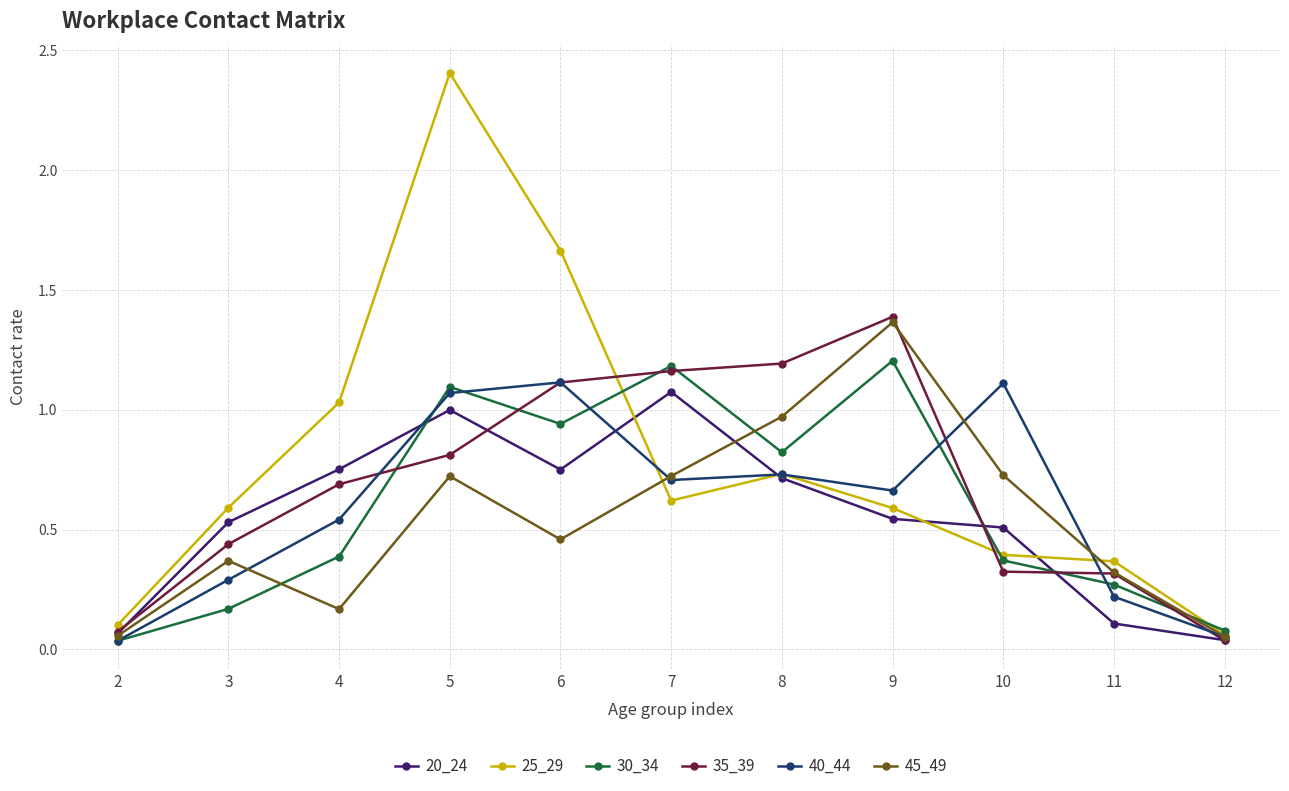

The 20_24 series shows 0.1 at 11. True or false?

True